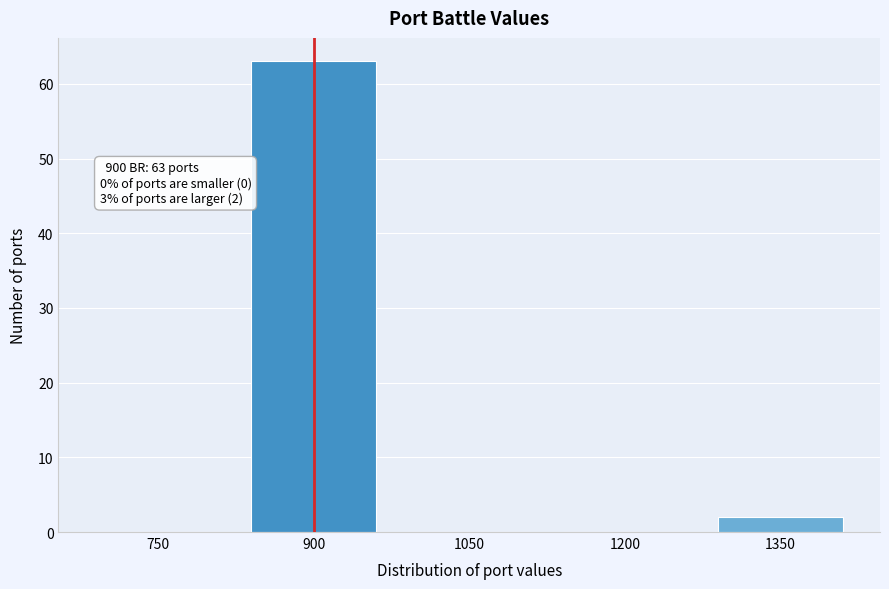

Reading left to right, transcribe all the data shown in this chart.

750=0	900=63	1050=0	1200=0	1350=2